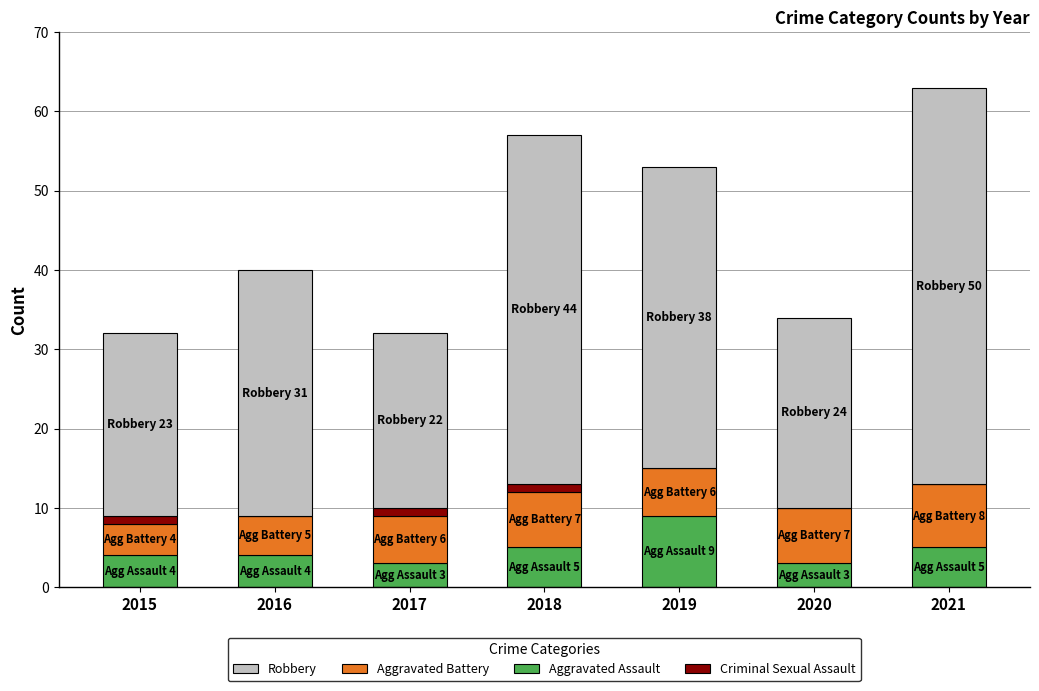

Reading left to right, list the values for the Aggravated Assault series.

2015=4	2016=4	2017=3	2018=5	2019=9	2020=3	2021=5